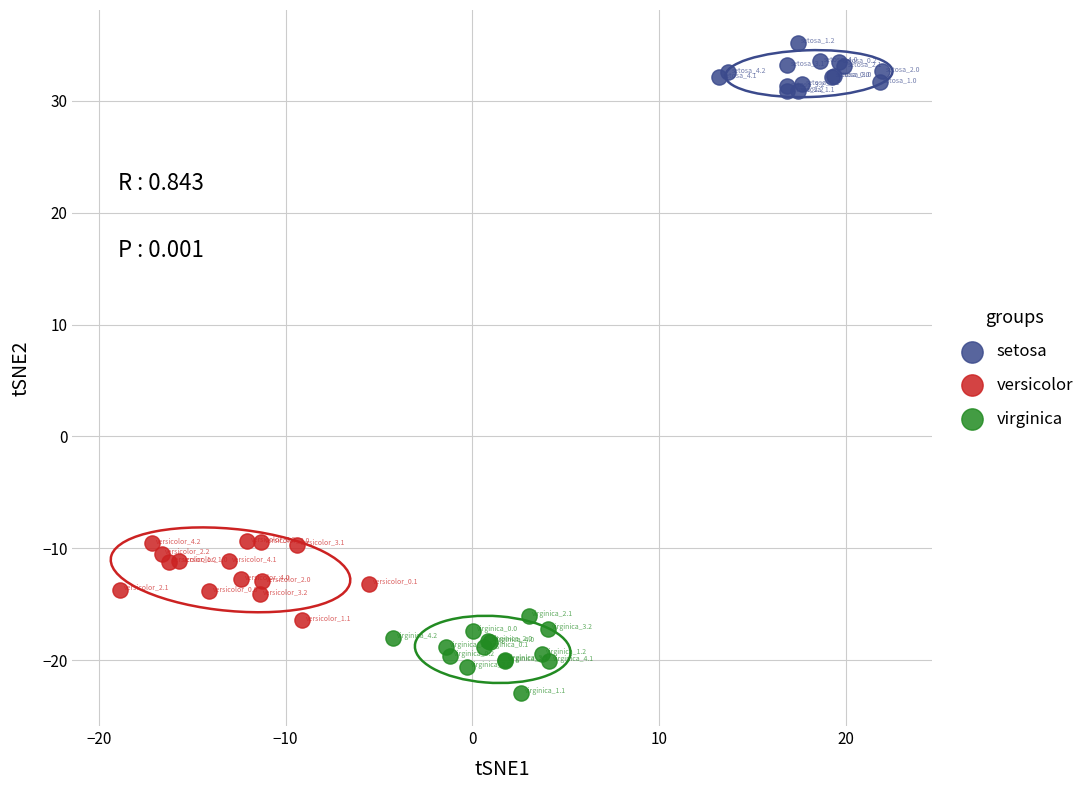

Which series reaches the minimum Y coordinate?

virginica